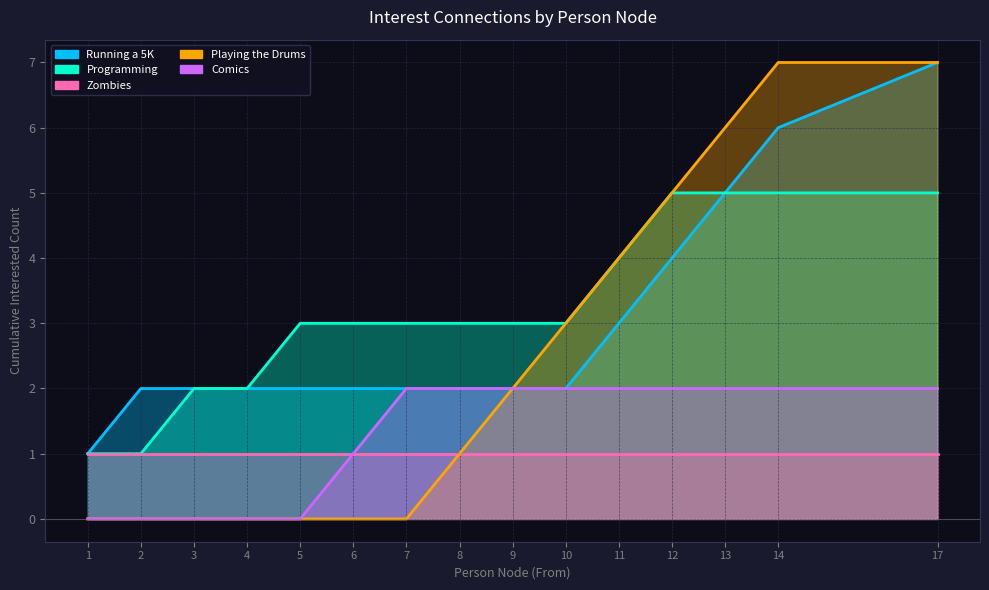

True or false: Running a 5K and Zombies intersect in this chart.

False